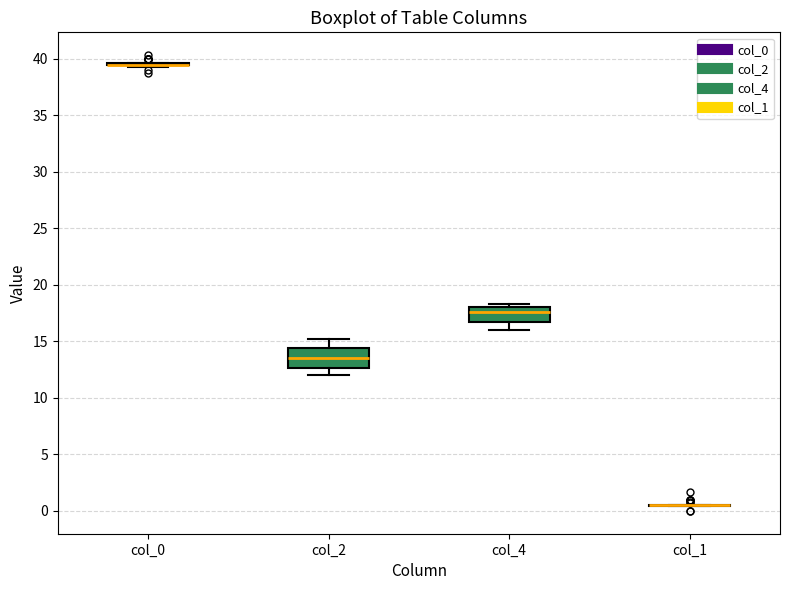

Reading left to right, read every box against the y-axis: the position of its median line, the range the box covers, and the ends of its whiskers. The values are not printed on the chart, so give them approximately, as read against the axis.

col_0: box collapsed to a line at 39.5, whiskers 39.5 to 39.5
col_2: median 13.5, box 12.5 to 14.5, whiskers 12.0 to 15.5
col_4: median 17.5, box 17.0 to 18.0, whiskers 16.0 to 18.5
col_1: box collapsed to a line at 0.5, whiskers 0.5 to 0.5